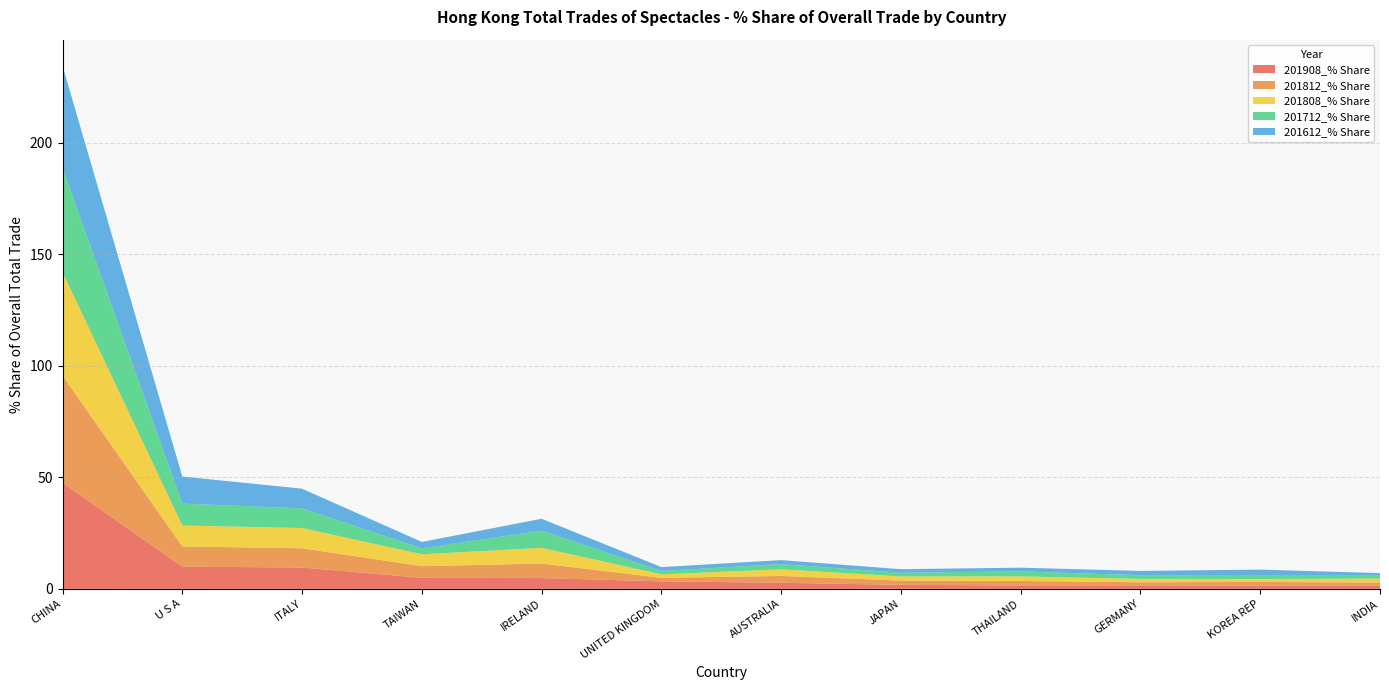

Reading left to right, list all the values displayed in this chart.

201908_% Share: CHINA=47.5	U S A=9.9	ITALY=9.6	TAIWAN=4.9	IRELAND=4.8	UNITED KINGDOM=3.4	AUSTRALIA=2.7	JAPAN=1.8	THAILAND=1.5	GERMANY=1.5	KOREA REP=1.5	INDIA=1.4
201812_% Share: CHINA=48.1	U S A=9.1	ITALY=8.6	TAIWAN=5.2	IRELAND=6.5	UNITED KINGDOM=1.6	AUSTRALIA=3.1	JAPAN=1.9	THAILAND=2.0	GERMANY=1.4	KOREA REP=1.6	INDIA=1.4
201808_% Share: CHINA=46.3	U S A=9.4	ITALY=9.1	TAIWAN=5.4	IRELAND=7.0	UNITED KINGDOM=1.6	AUSTRALIA=3.0	JAPAN=1.8	THAILAND=2.1	GERMANY=1.5	KOREA REP=1.3	INDIA=1.8
201712_% Share: CHINA=46.7	U S A=9.8	ITALY=8.8	TAIWAN=2.6	IRELAND=7.7	UNITED KINGDOM=1.5	AUSTRALIA=2.3	JAPAN=1.6	THAILAND=2.2	GERMANY=1.7	KOREA REP=1.8	INDIA=1.6
201612_% Share: CHINA=45.9	U S A=12.1	ITALY=8.8	TAIWAN=2.9	IRELAND=5.3	UNITED KINGDOM=1.8	AUSTRALIA=1.8	JAPAN=1.6	THAILAND=1.7	GERMANY=1.9	KOREA REP=2.4	INDIA=0.9